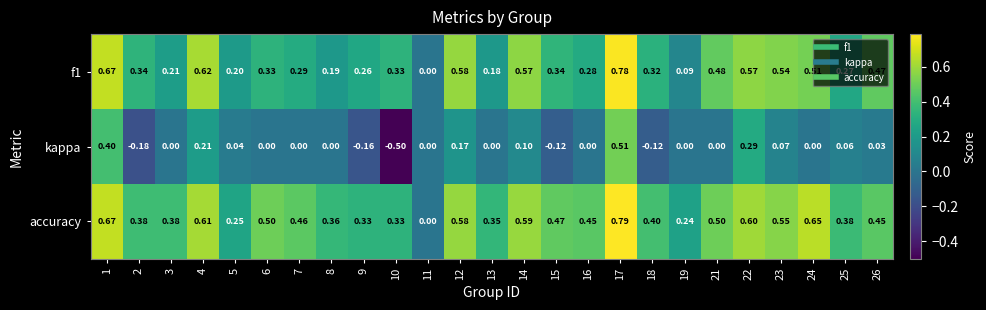

Which series has the largest total across all categories?

accuracy